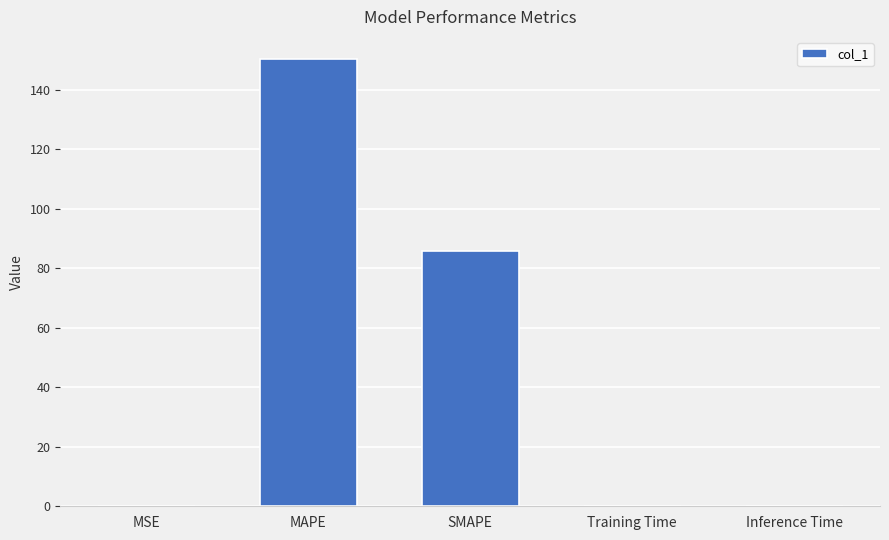

What is the sum of all values?

236.2